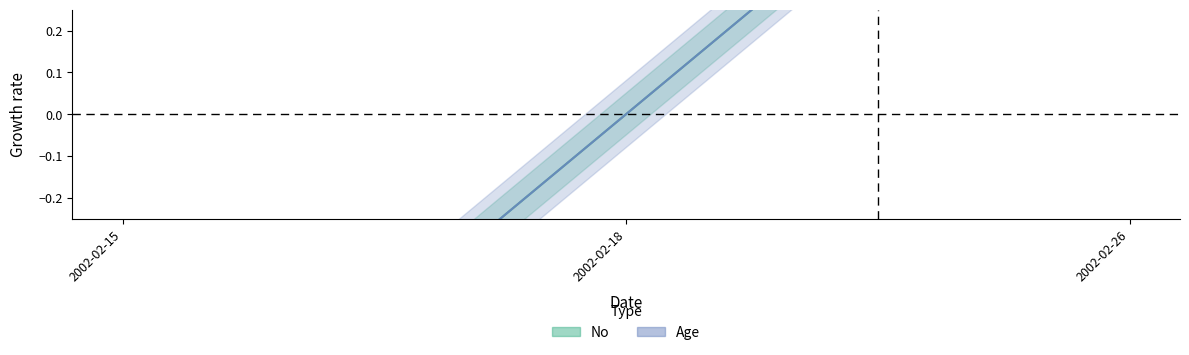

Which label corresponds to the largest value in the chart?

2002-02-26